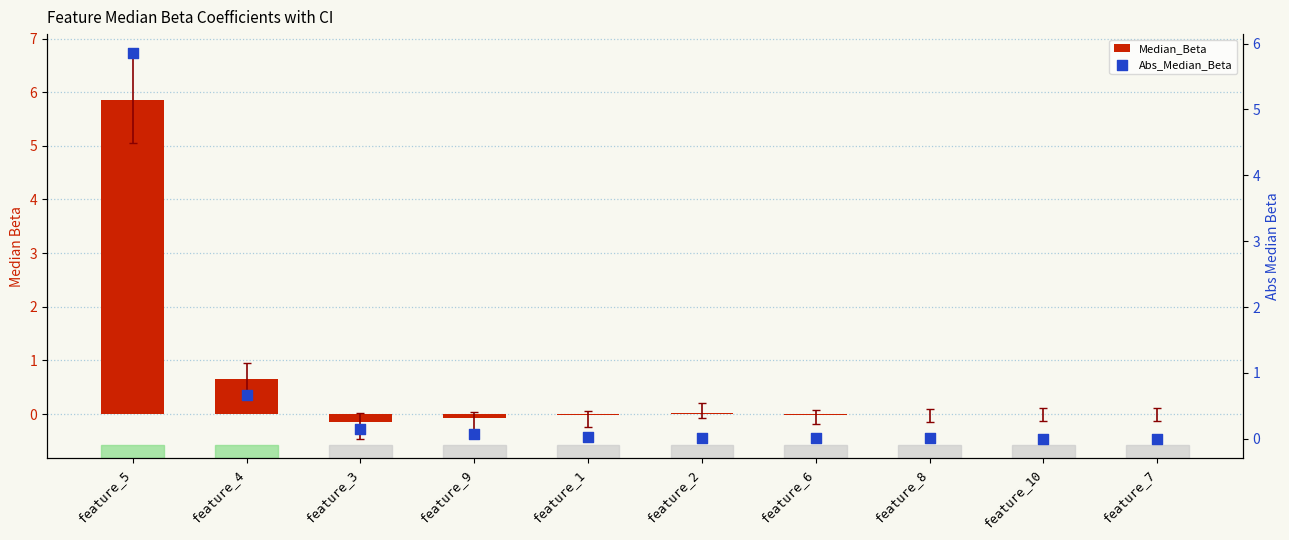

Which series has the largest total across all categories?

Abs_Median_Beta